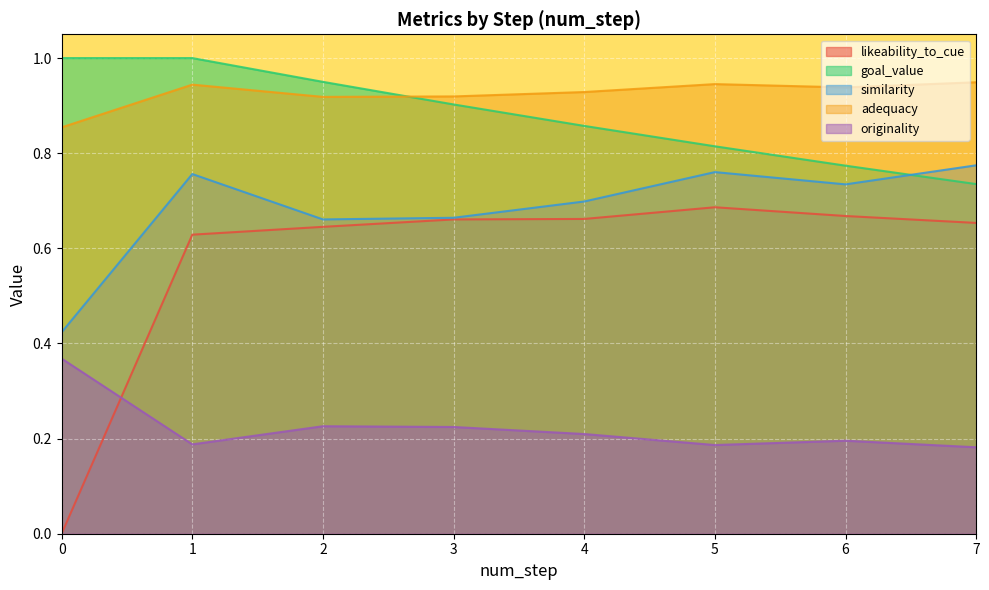

Which series changed the most between 4 and 5?

similarity